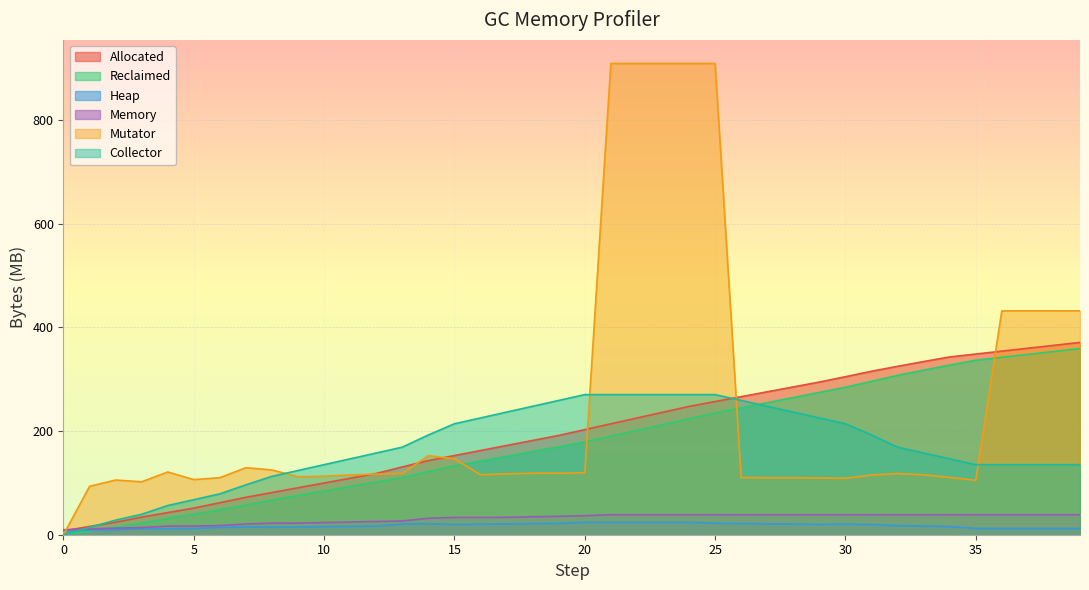

At which category is the sum across all series the highest?

25